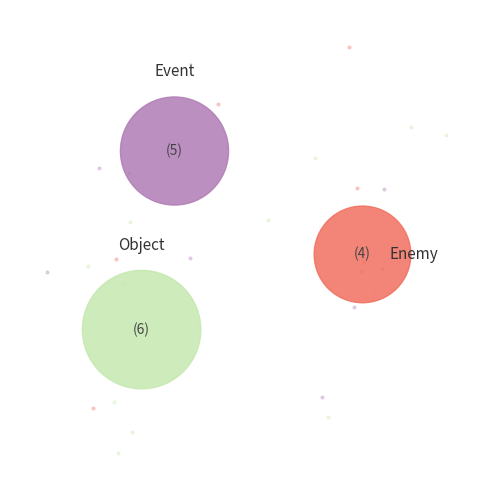

Approximately how many times larger is the value at Enemy compared to Object?

0.7